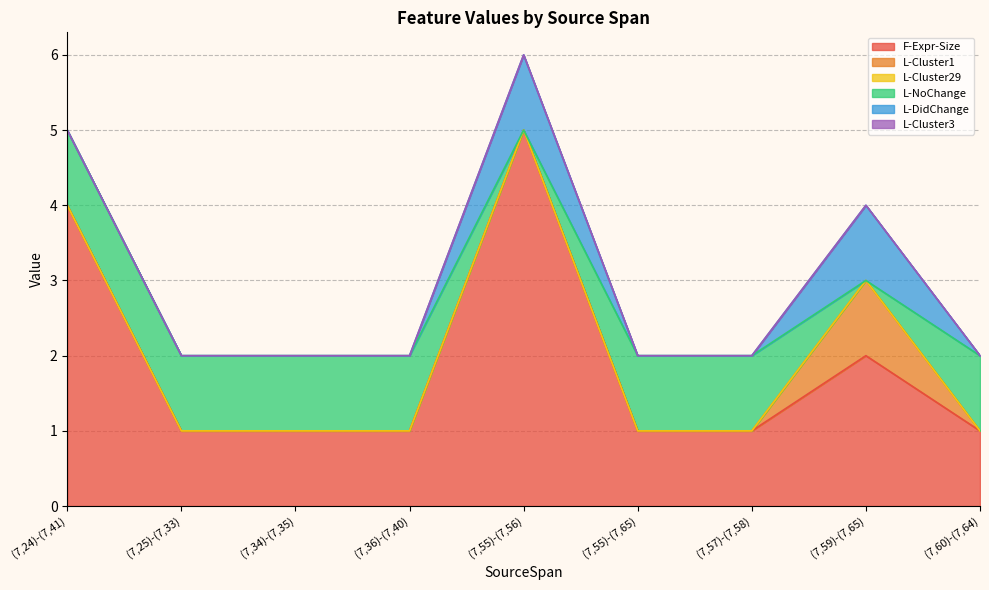

What is the difference between the maximum and minimum values in the L-DidChange series?

1